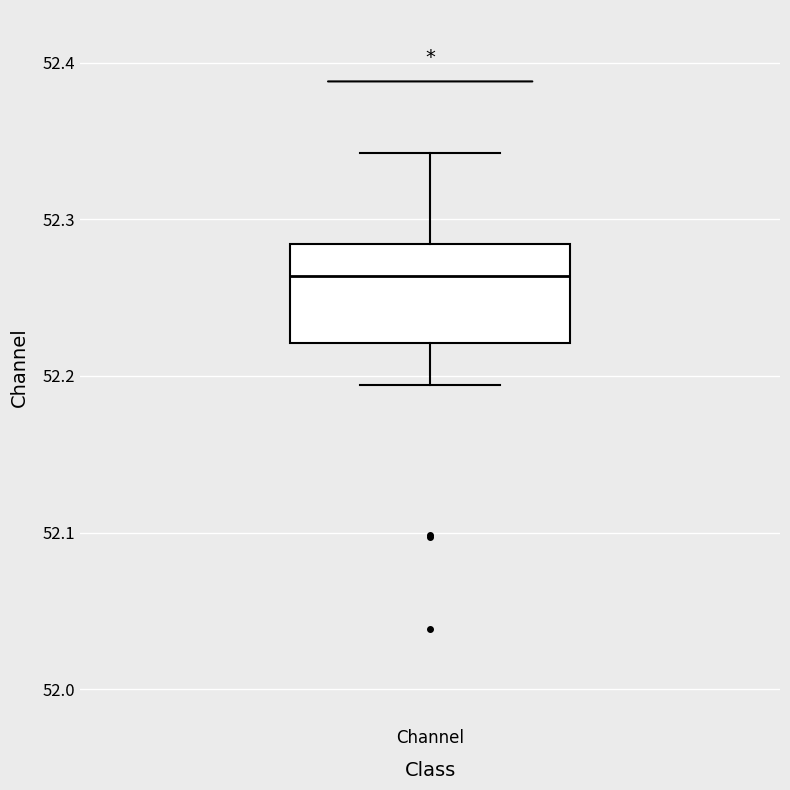

Transcribe this box plot: give where the median line is, the range the box spans, and where the two whiskers end, as read against the y-axis. The values are not printed on the chart, so give them approximately, as read against the axis.

median 52.26, box 52.22 to 52.28, whiskers 52.19 to 52.34